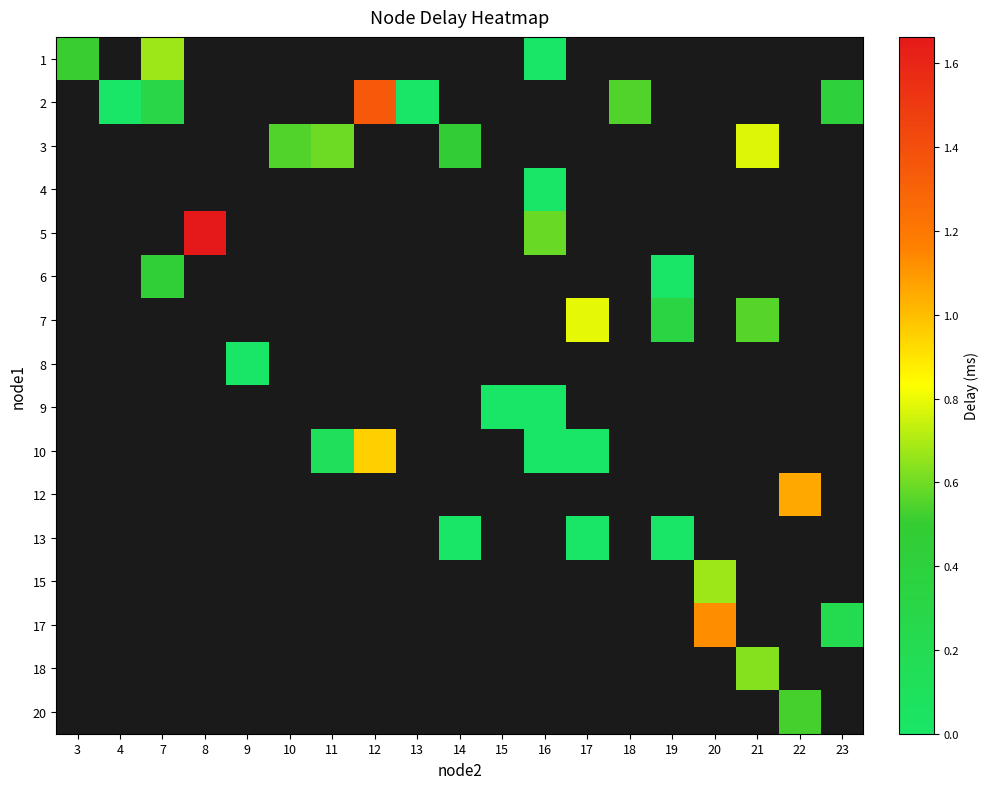

Is the value of row_11 at 22 greater than the value of row_14 at 10?

No